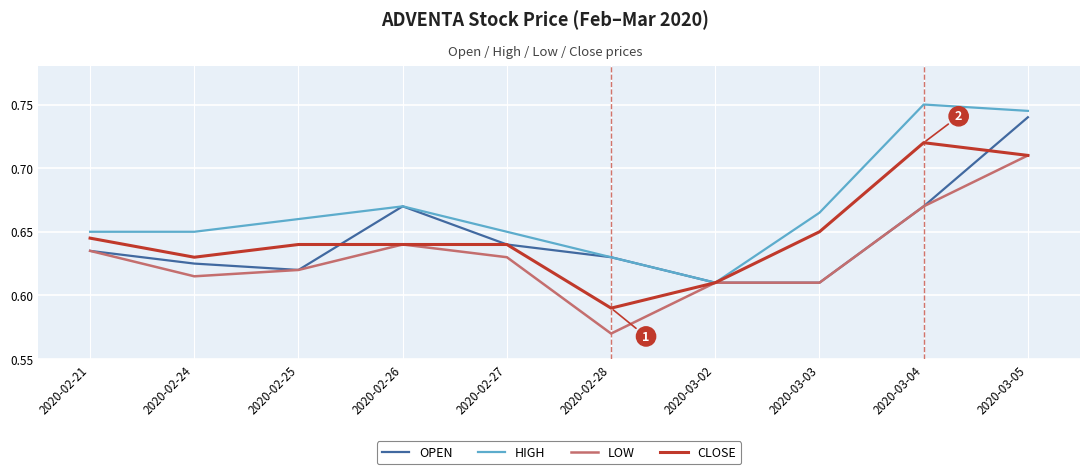

At which label does HIGH reach its peak?

2020-03-04